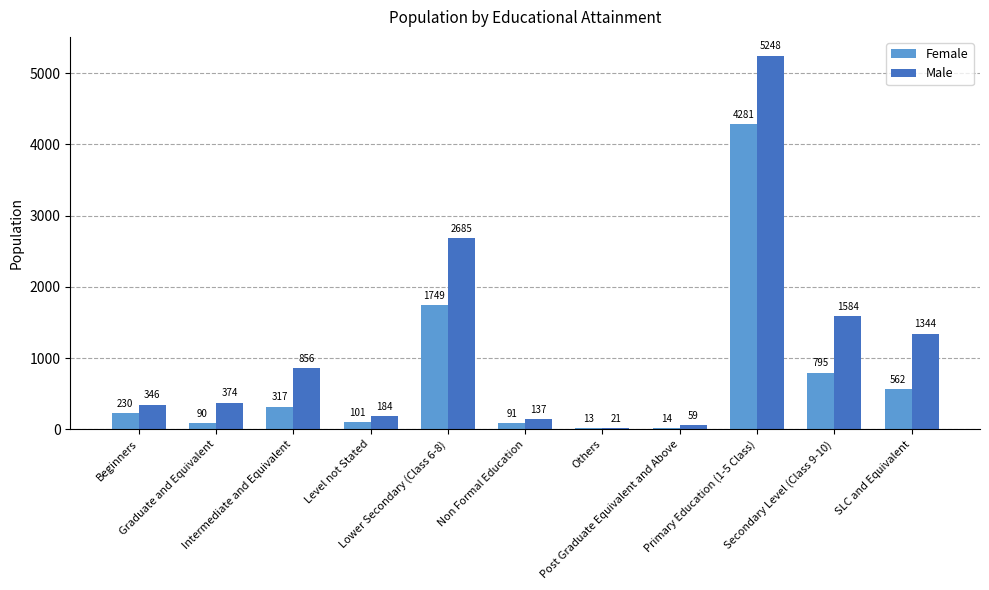

True or false: Male has a value of 856 at Intermediate and Equivalent.

True